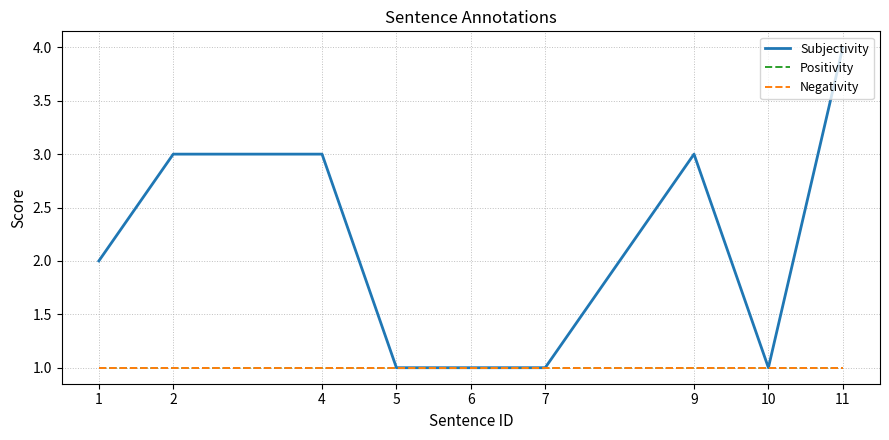

At 6, list the series in order from smallest to largest.

Subjectivity, Positivity, Negativity